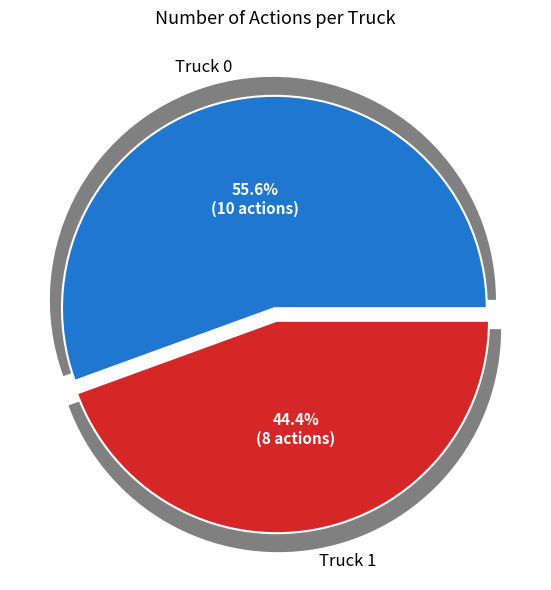

Is it true that Truck 1 is 35% of the pie?

False